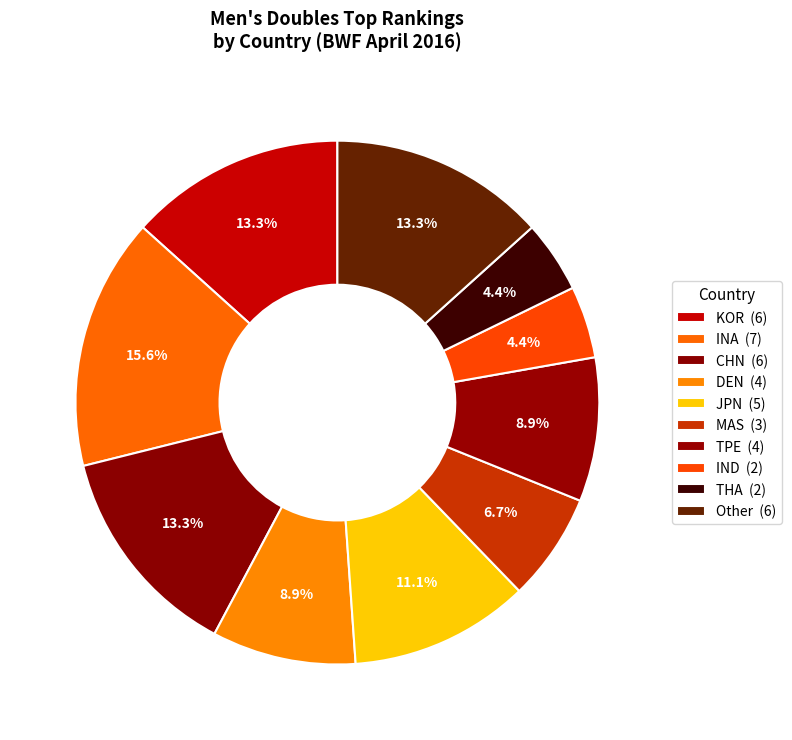

Does MAS account for over 50% of the chart?

No